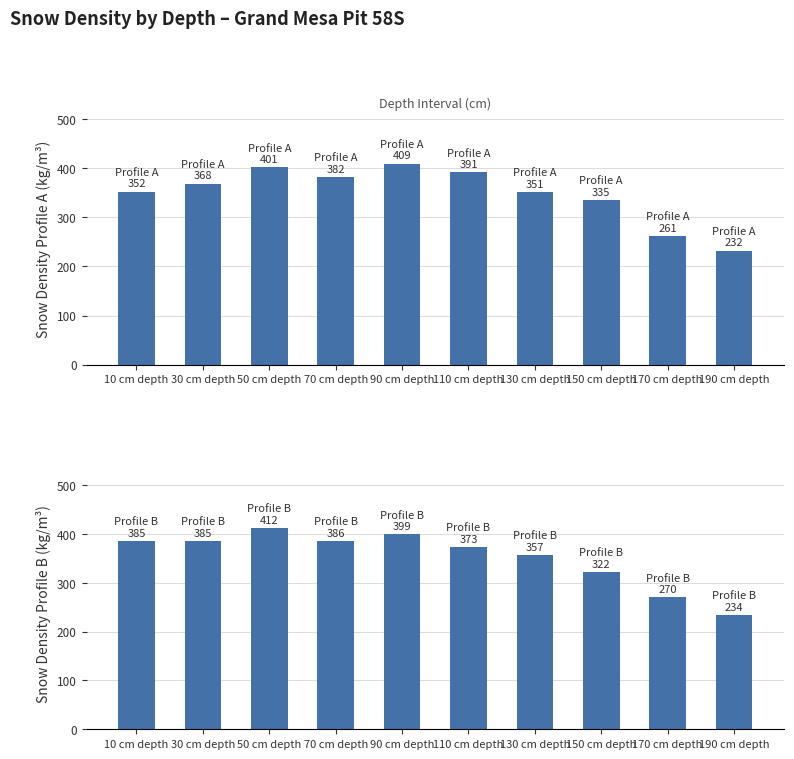

List the series in order of their overall mean, highest first.

Density Profile B, Density Profile A